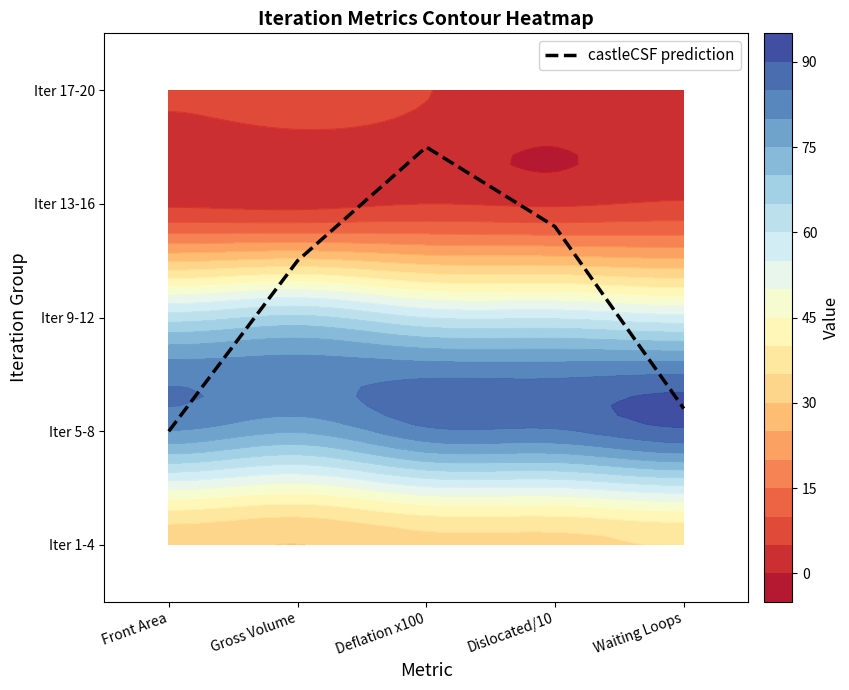

At which category does the chart reach its peak across all series?

Deflation x100